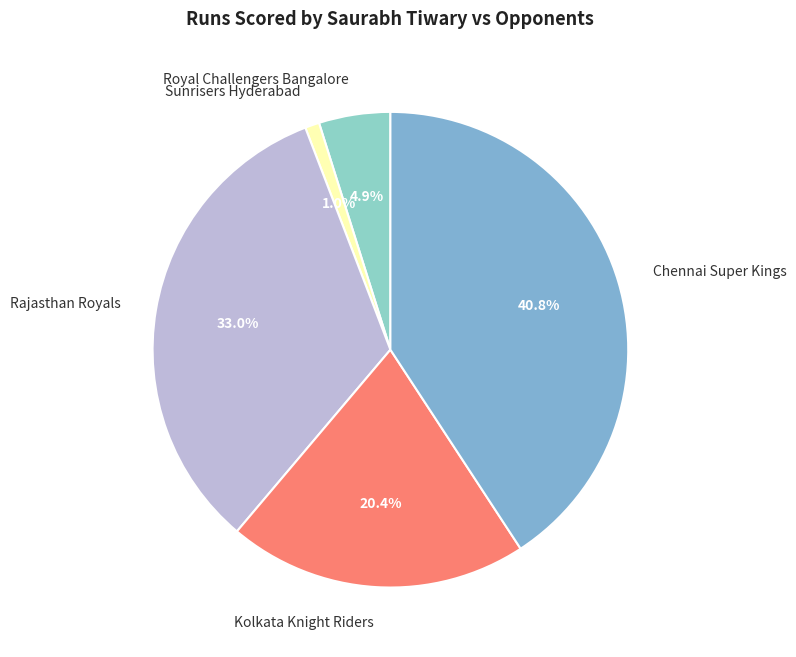

How many segments does this pie chart have?

5